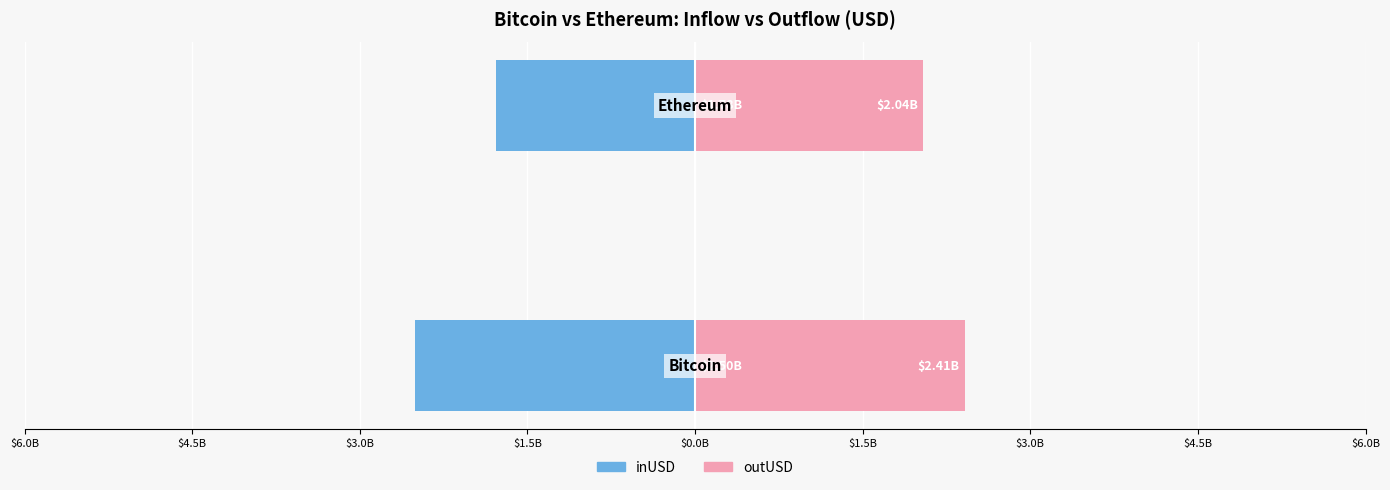

What is the sum of all inUSD values?

-4278994412.7